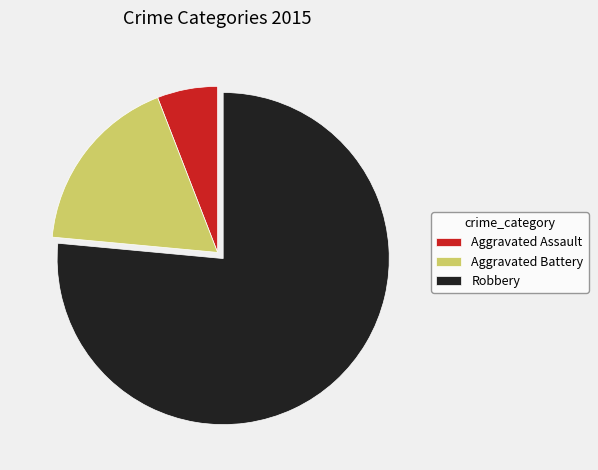

Does Aggravated Battery represent more than half of the total?

No